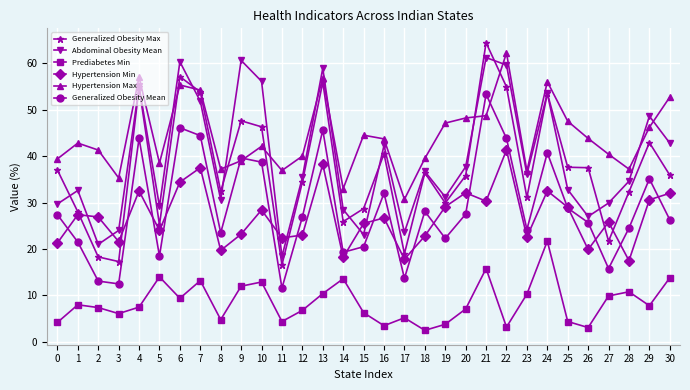

The Generalized Obesity Mean series shows 12.3 at 5. True or false?

False